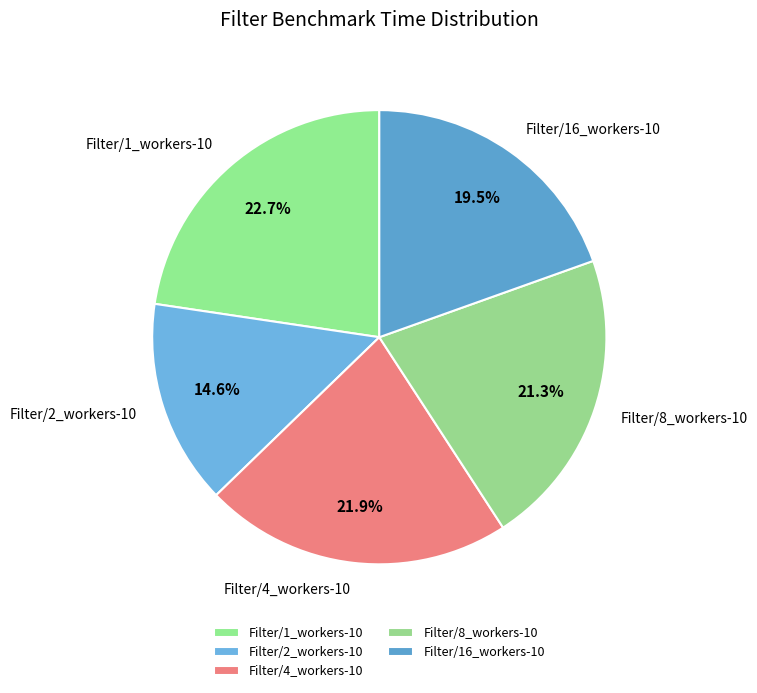

What portion of the pie excludes Filter/1_workers-10?

77.3%